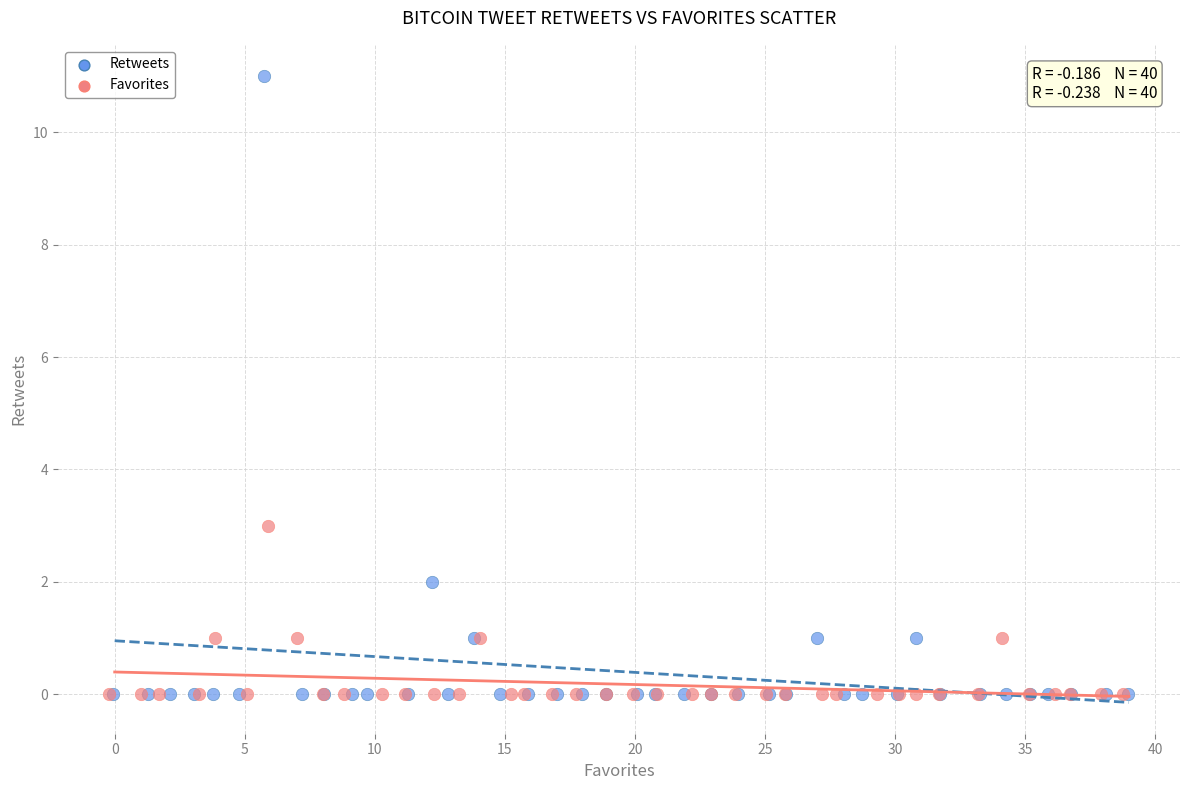

Which series reaches the maximum Y coordinate?

Retweets